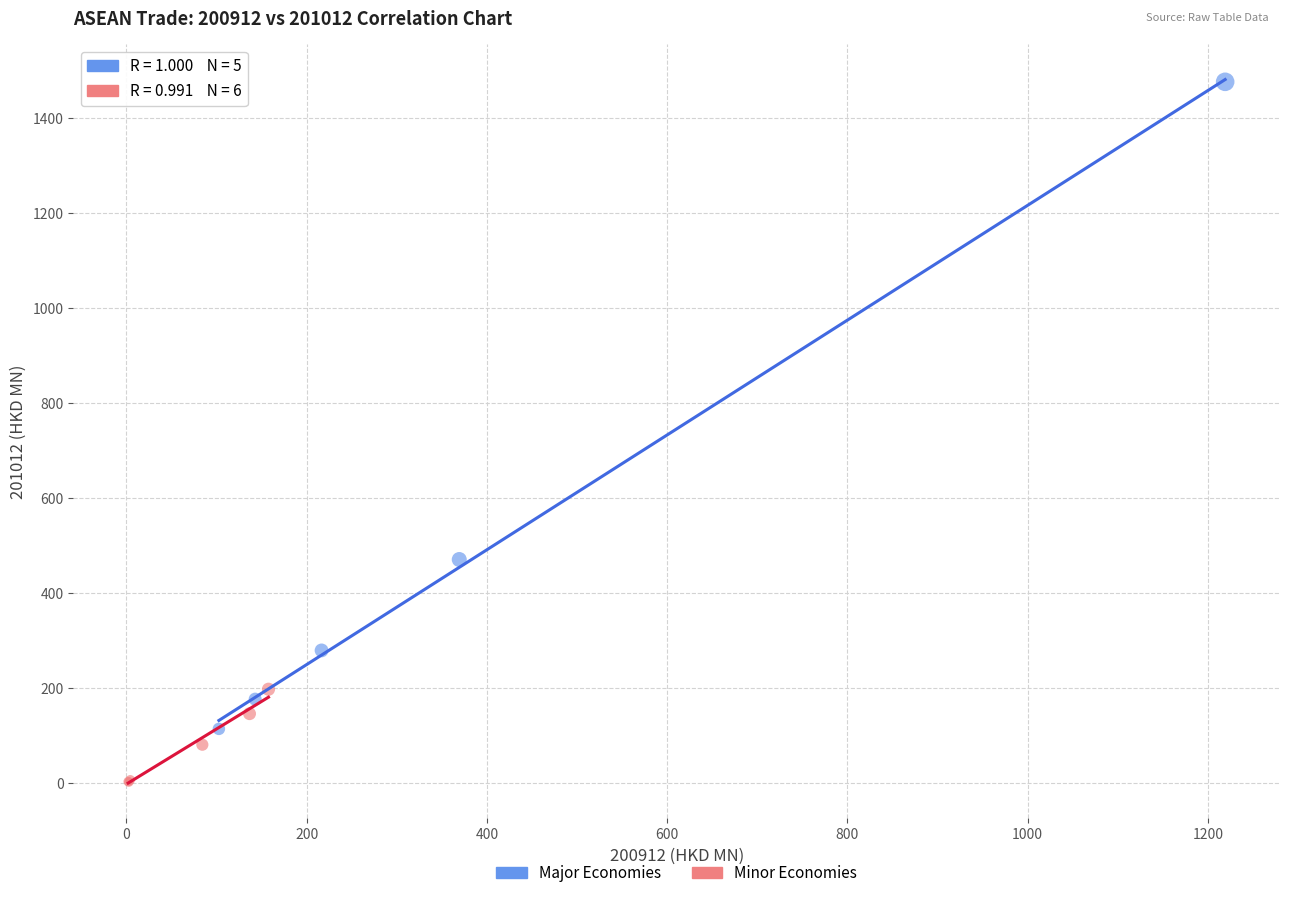

Which series contains the lowest Y value?

Minor Economies